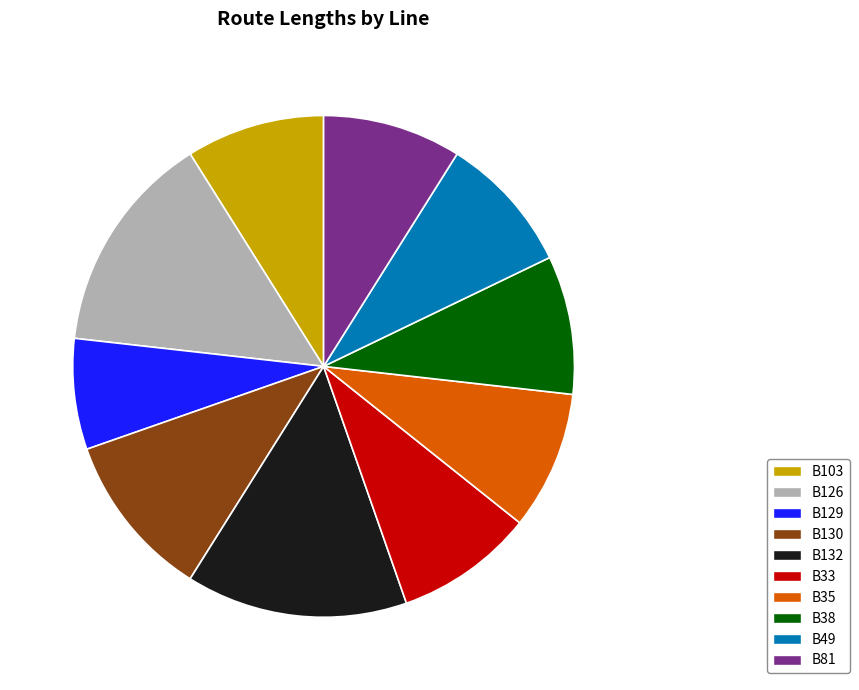

How many slices are in this pie chart?

10